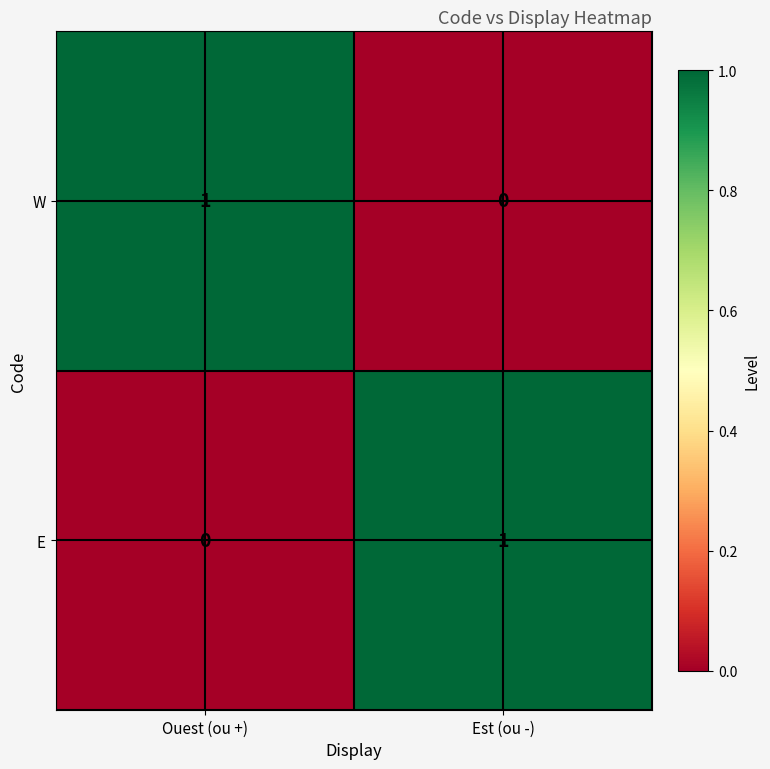

Where is E nearest to the value 0?

Ouest (ou +)